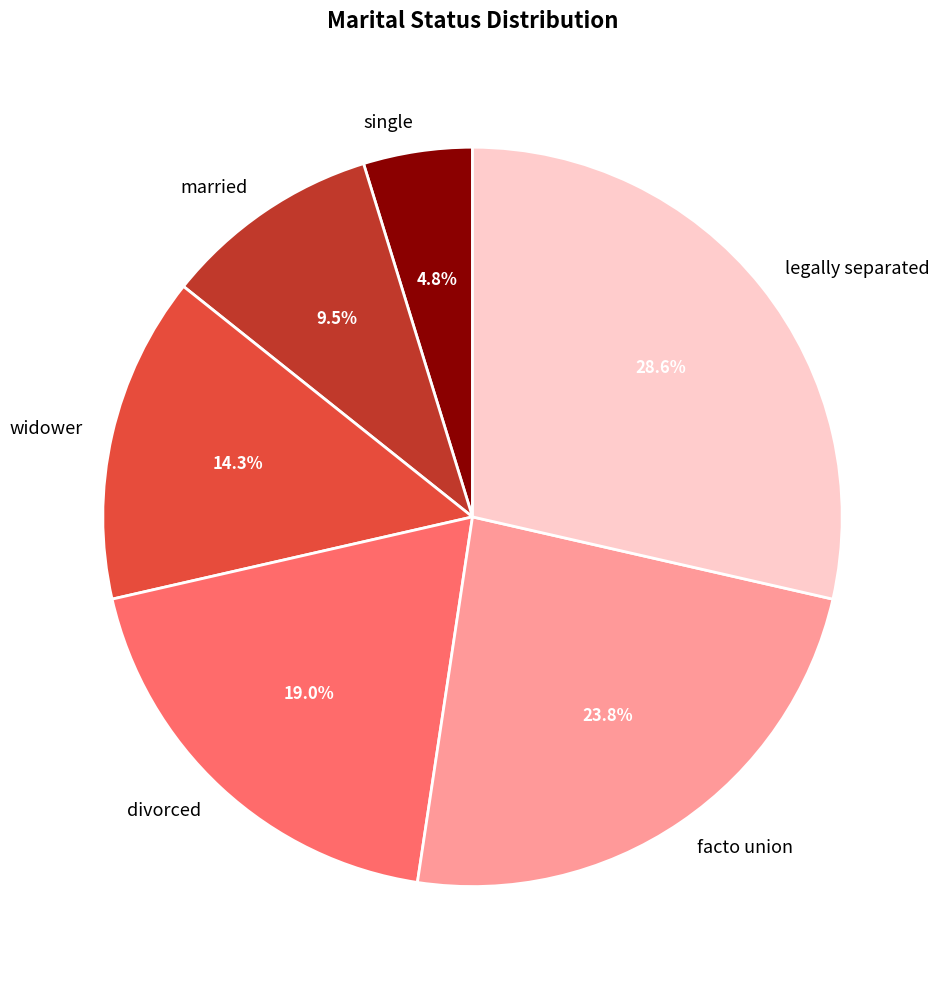

Is there a majority slice in this chart?

No